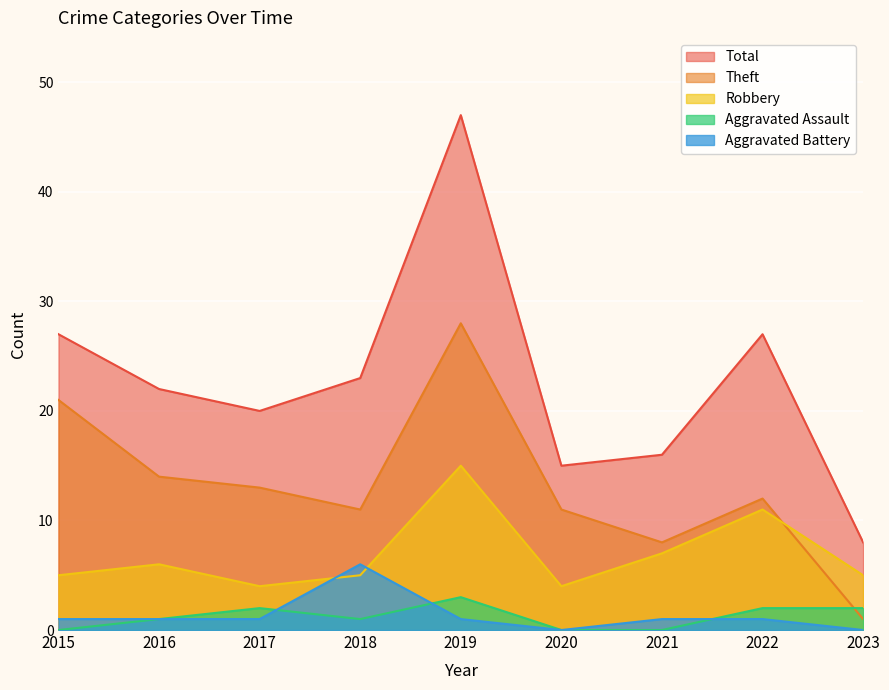

True or false: Theft and Aggravated Battery cross at least once.

False